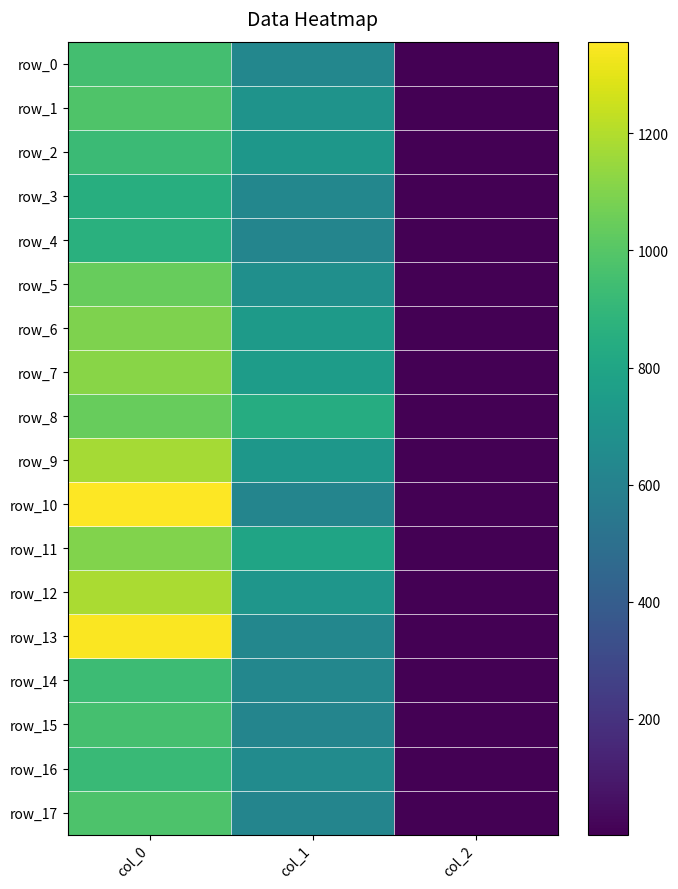

What is the greatest value displayed?

1356.7